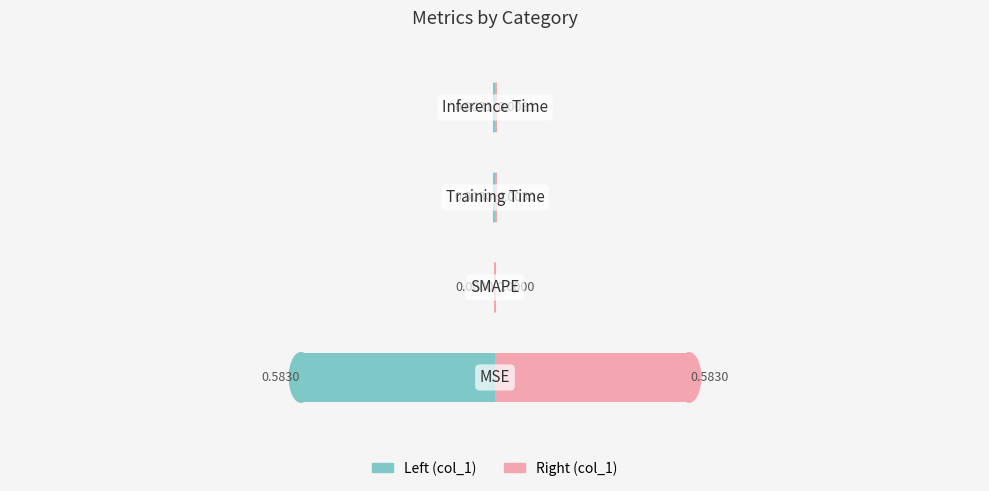

The value of col_1 (left) at 0.0 is -0.0. True or false?

True